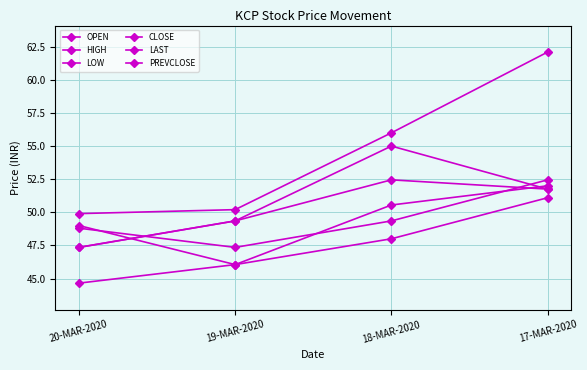

How many values in the OPEN series exceed 51?

2